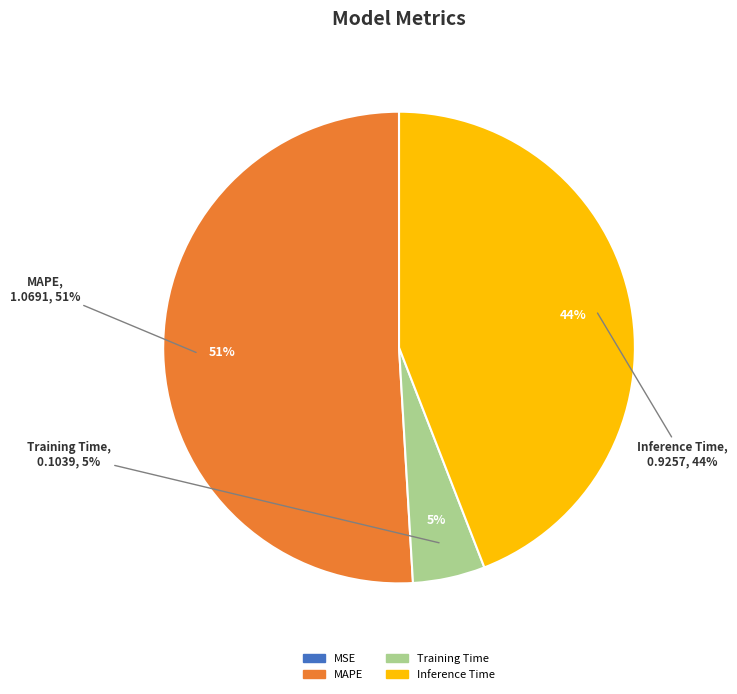

How many slices are in this pie chart?

4